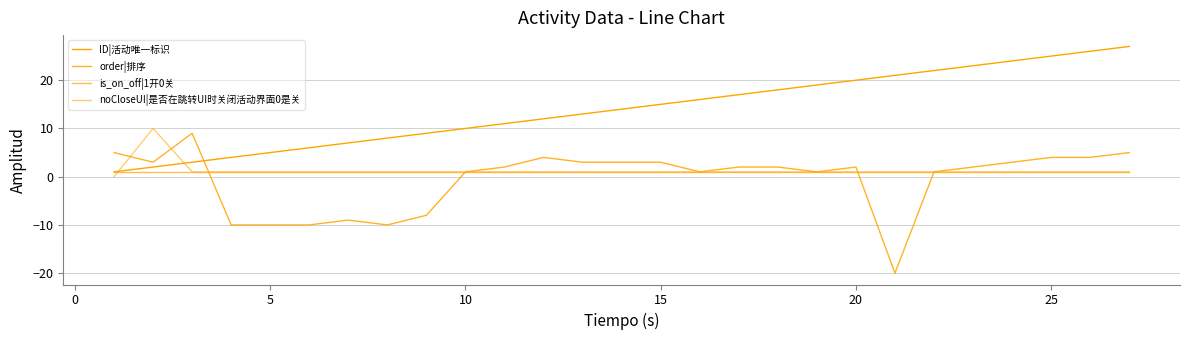

Does the chart display data point markers on the line(s)?

No